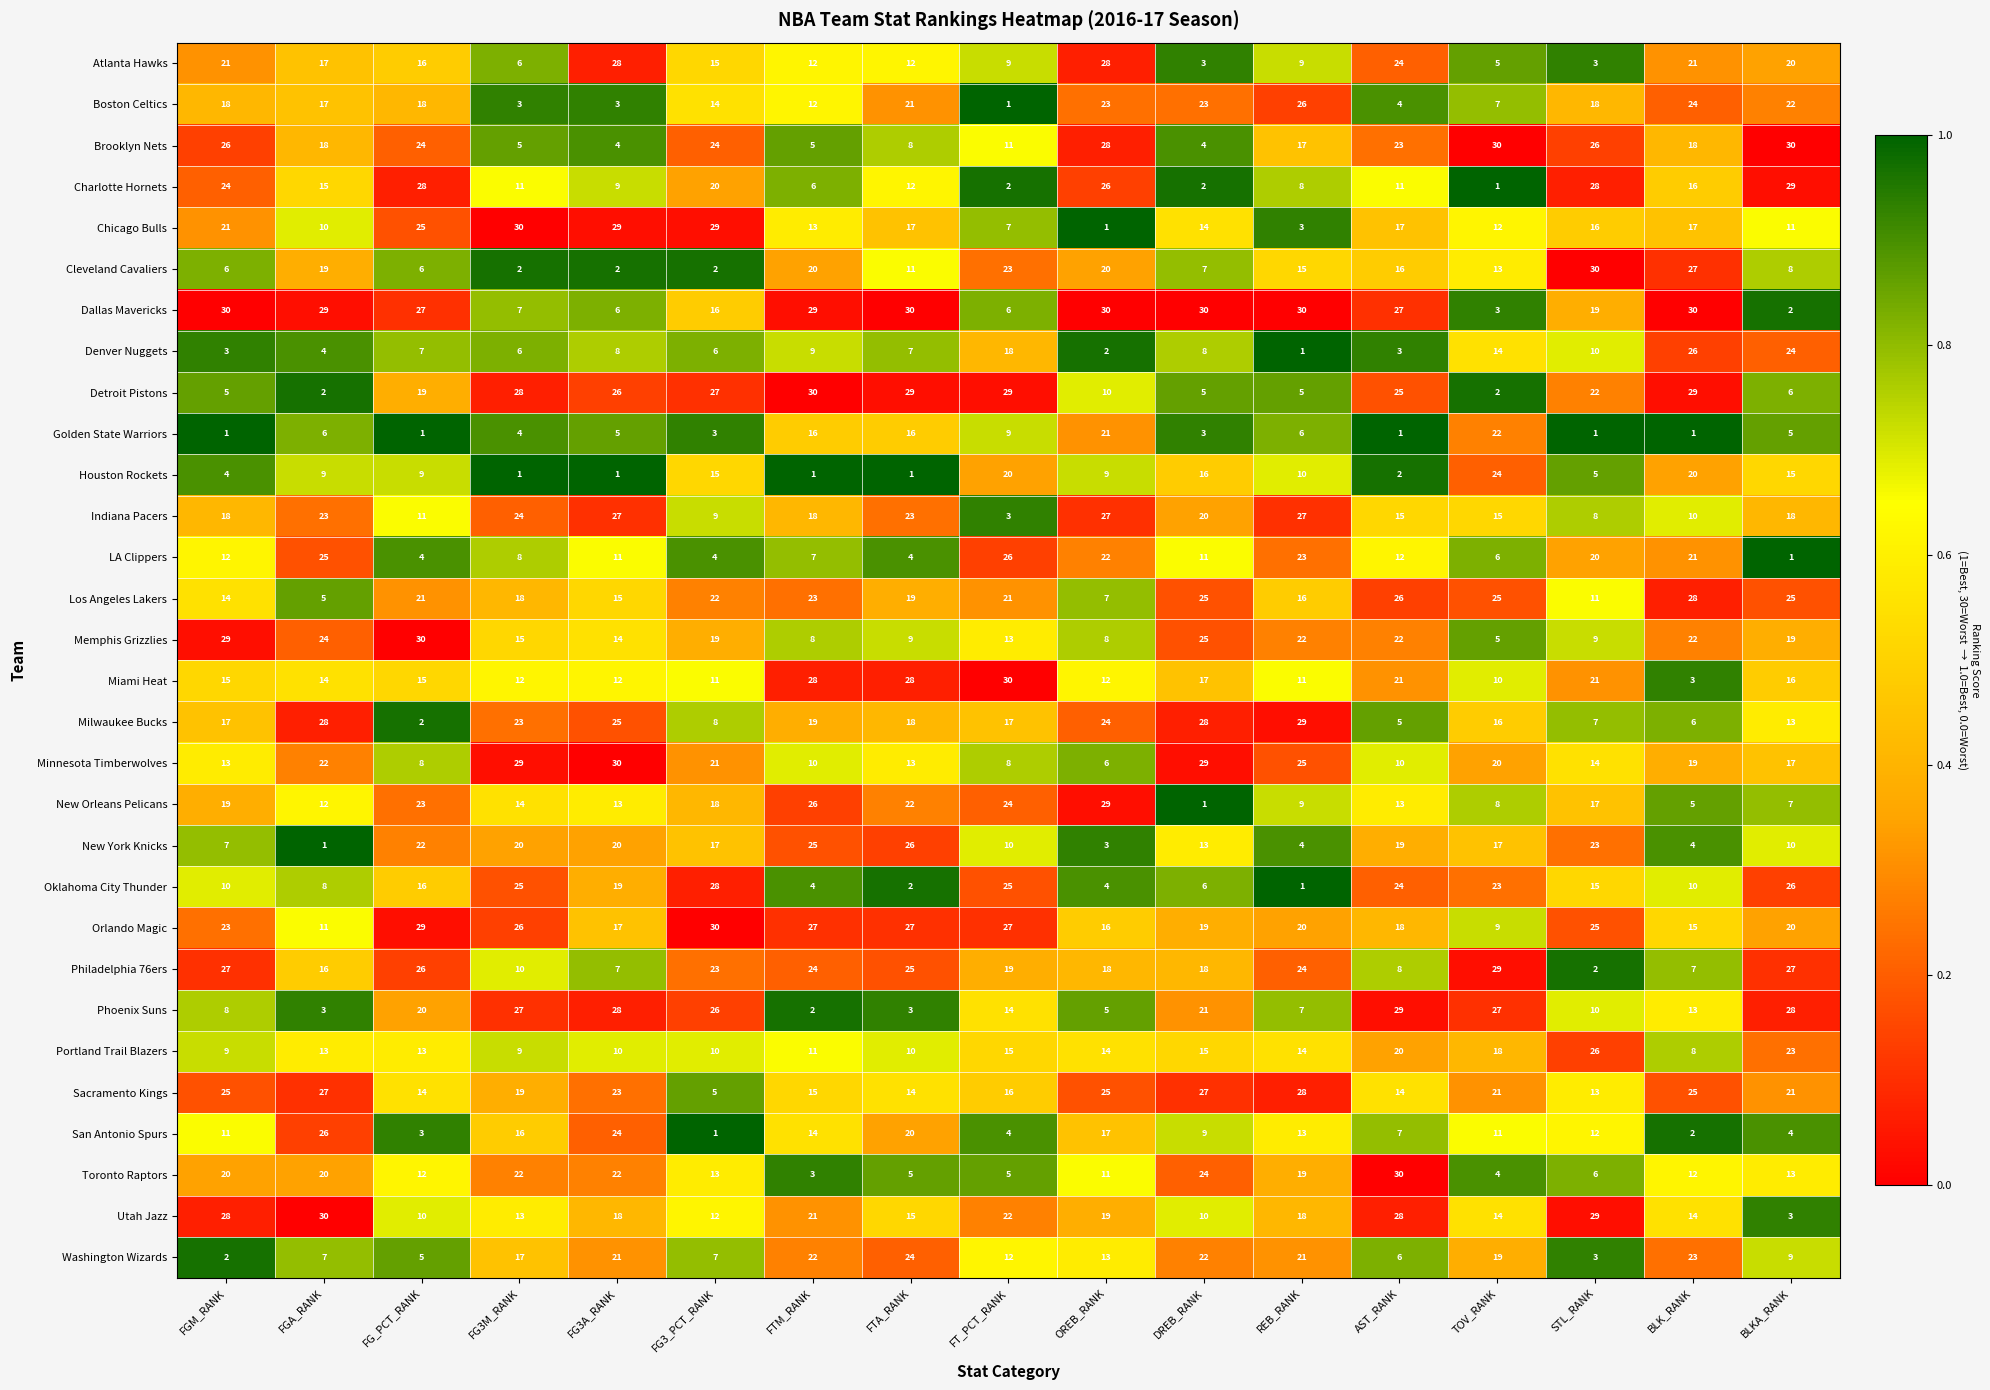

What is the difference between the maximum and minimum values in the Oklahoma City Thunder series?

27